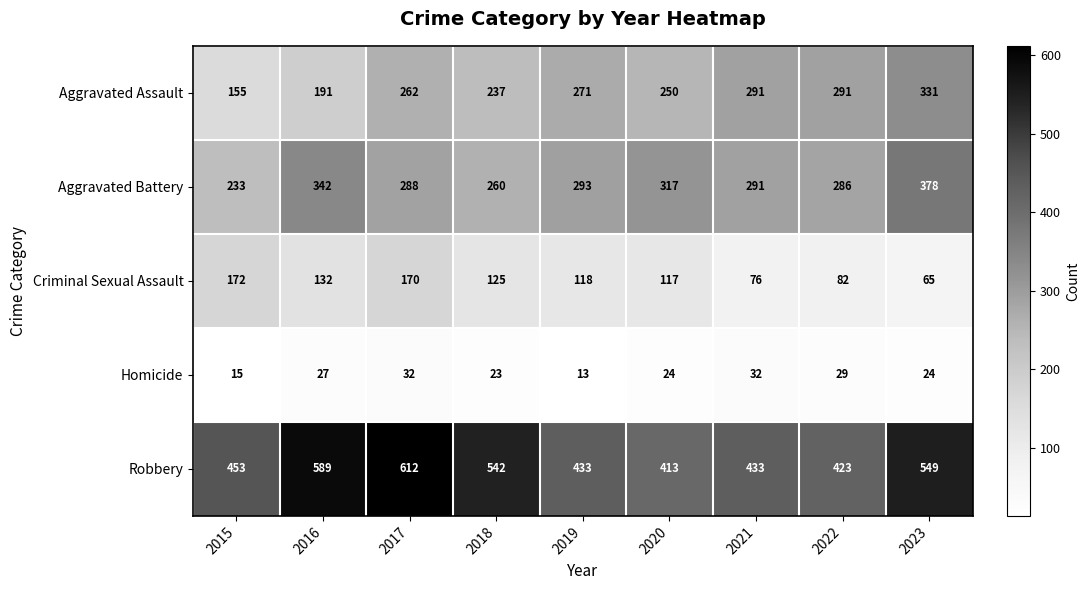

What is the sum of all Criminal Sexual Assault values?

1057